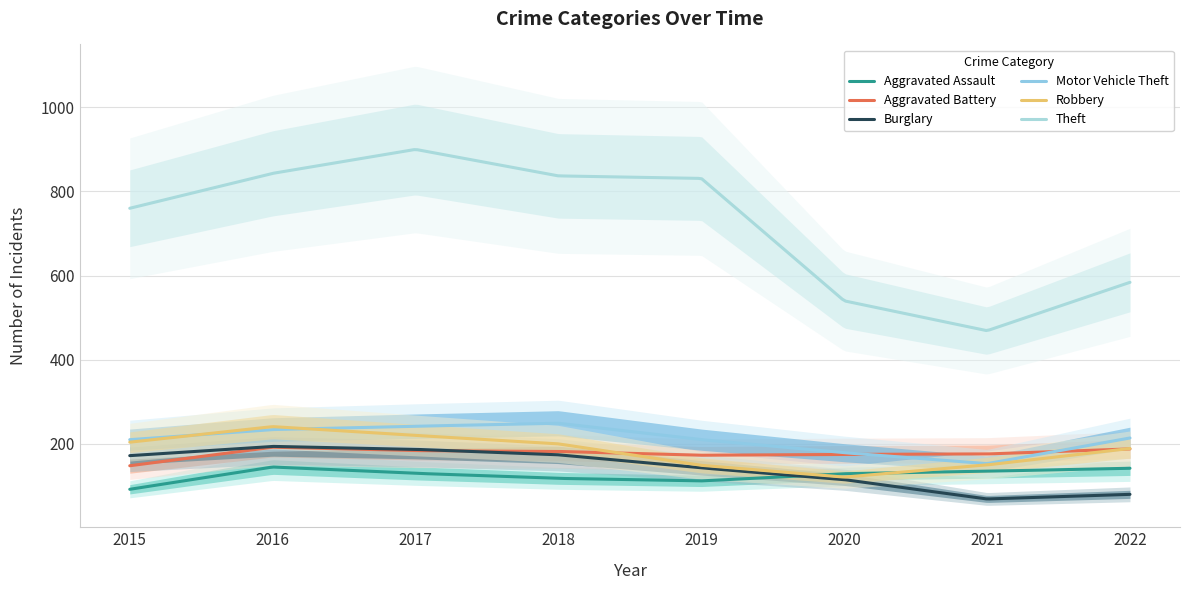

Reading left to right, extract all data points from this chart.

Aggravated Assault: 2015=92	2016=145	2017=130	2018=118	2019=112	2020=129	2021=135	2022=142
Aggravated Battery: 2015=148	2016=192	2017=184	2018=182	2019=173	2020=175	2021=176	2022=188
Burglary: 2015=172	2016=194	2017=187	2018=174	2019=143	2020=115	2021=69	2022=80
Motor Vehicle Theft: 2015=210	2016=234	2017=242	2018=249	2019=210	2020=179	2021=153	2022=214
Robbery: 2015=204	2016=241	2017=220	2018=200	2019=149	2020=121	2021=150	2022=189
Theft: 2015=760	2016=843	2017=900	2018=837	2019=831	2020=540	2021=469	2022=584